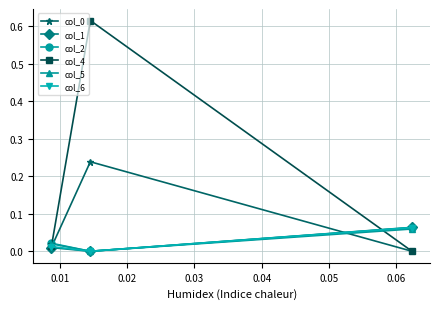

Which series has the largest total across all categories?

col_4